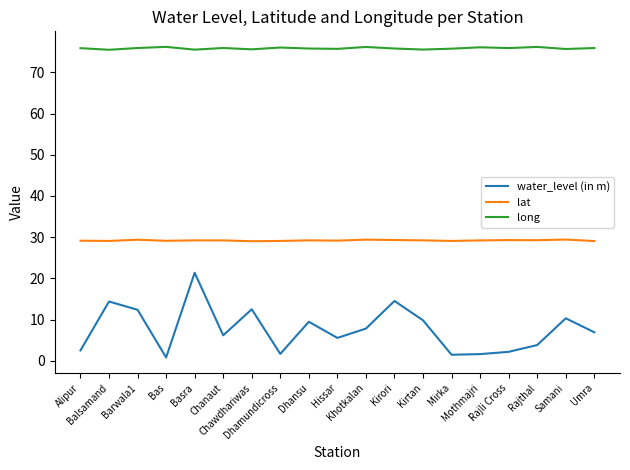

True or false: lat and water_level (in m) cross at least once.

False